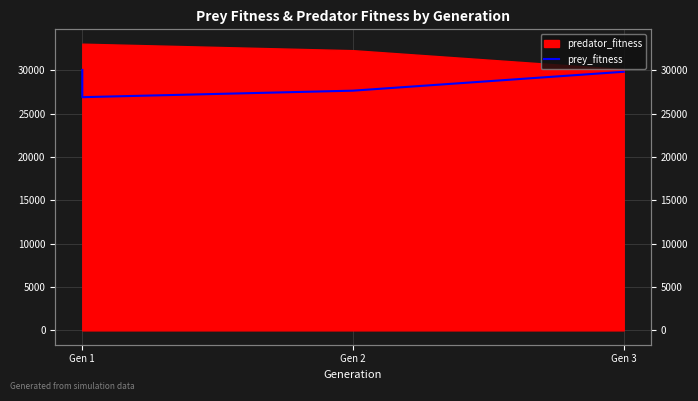

Between Gen 2 and Gen 1, which is larger?

Gen 1